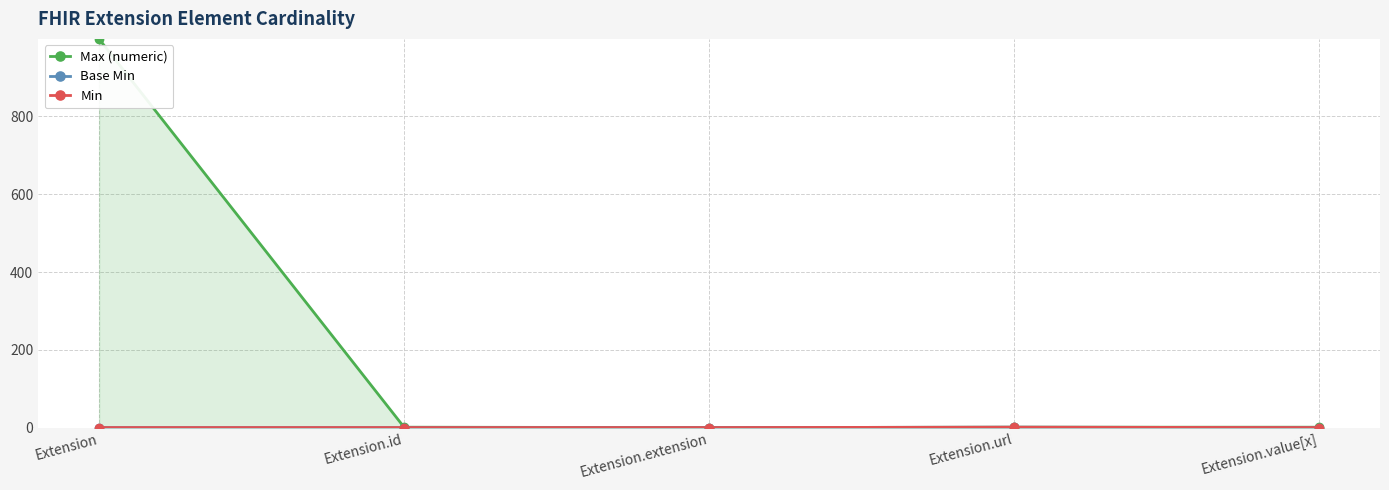

True or false: Max (numeric) and Min intersect in this chart.

False